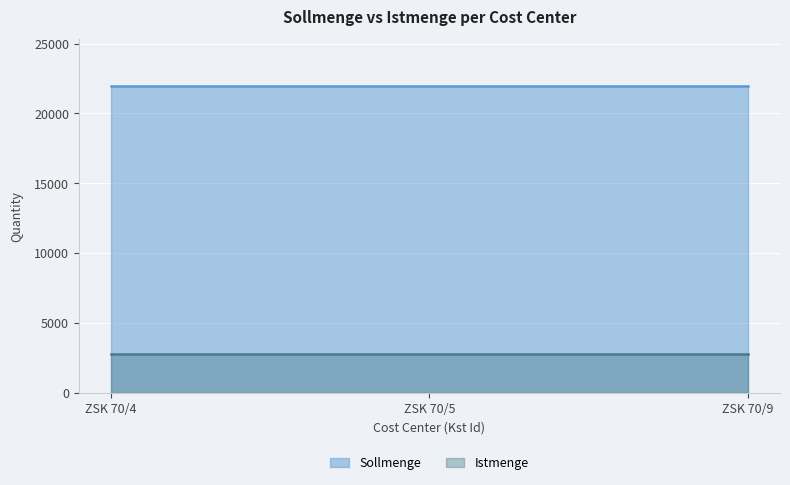

Count the number of categories in the chart.

3